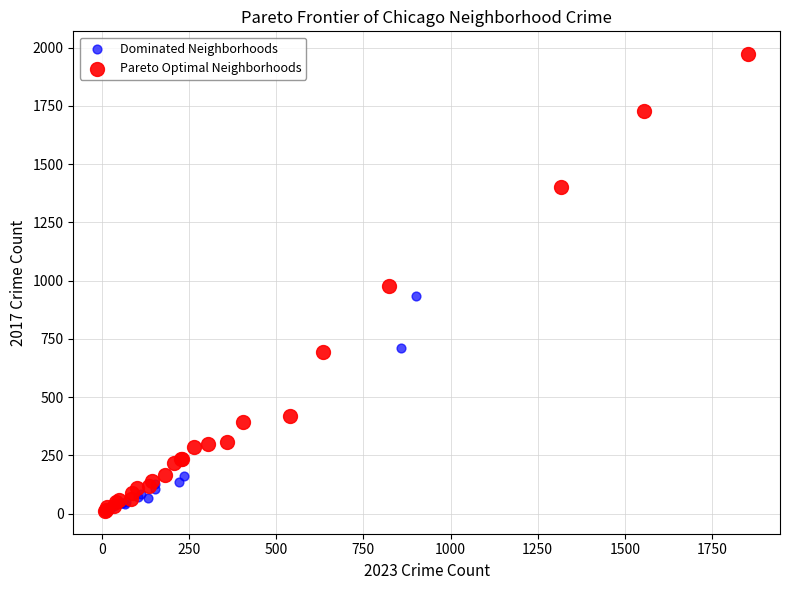

Which series has the largest Y range (max minus min)?

Pareto Optimal Neighborhoods